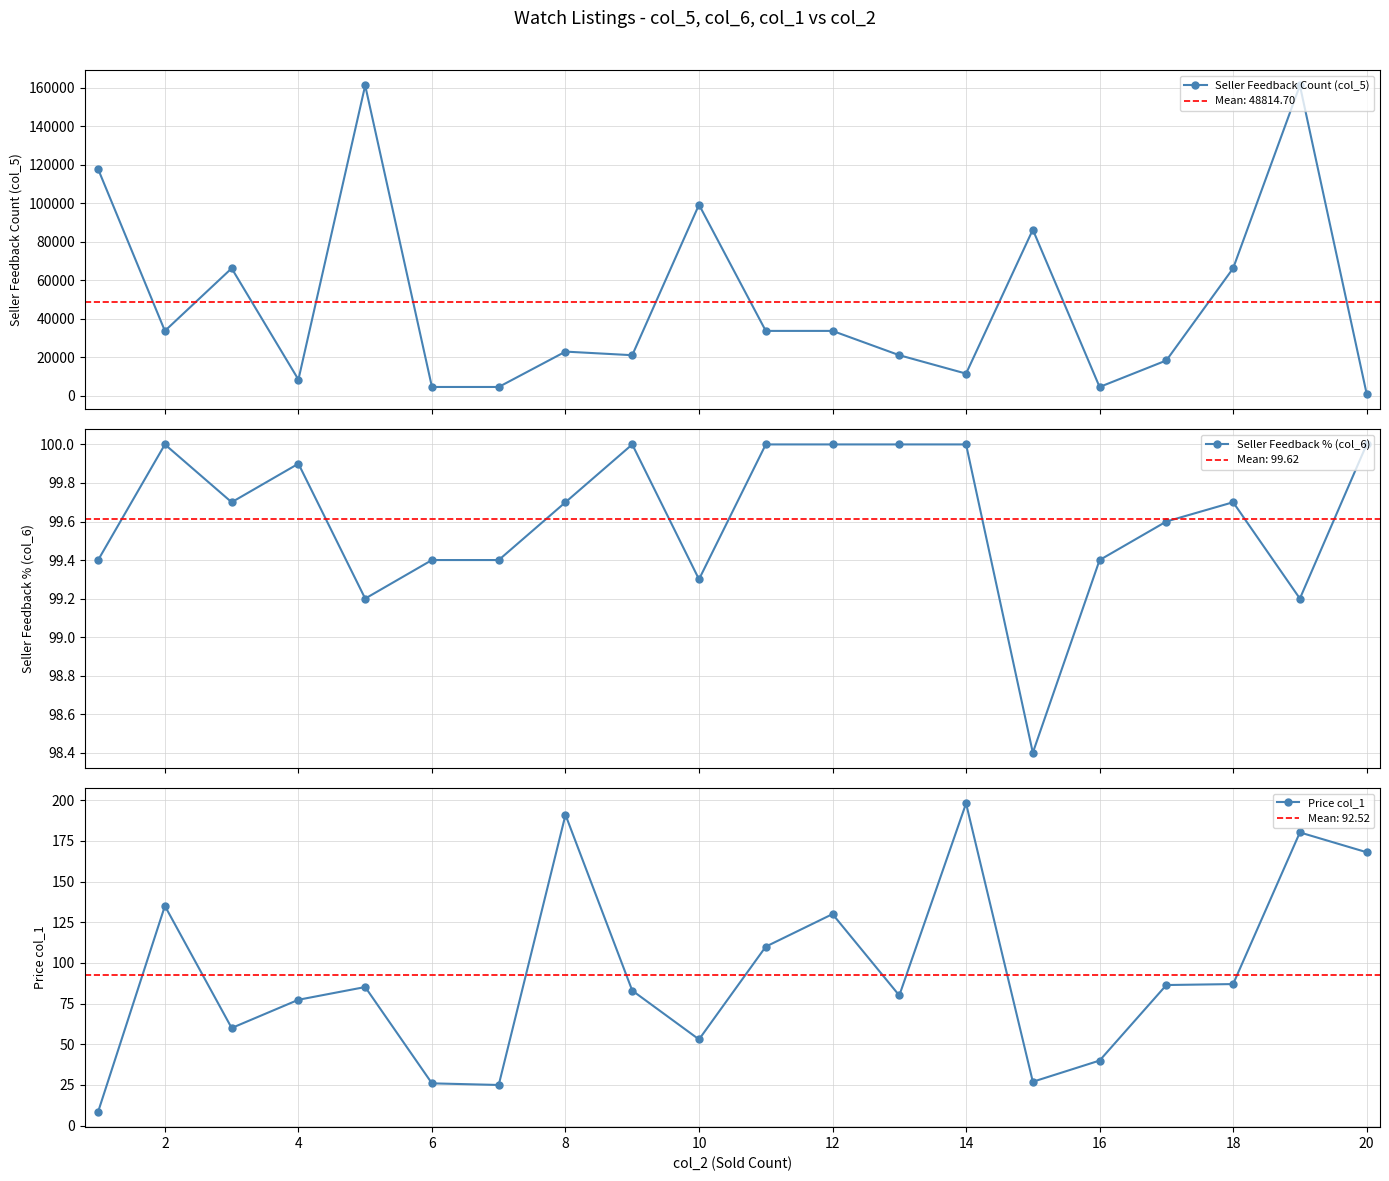

How many data points in Seller Feedback % (col_6) are less than 99?

1